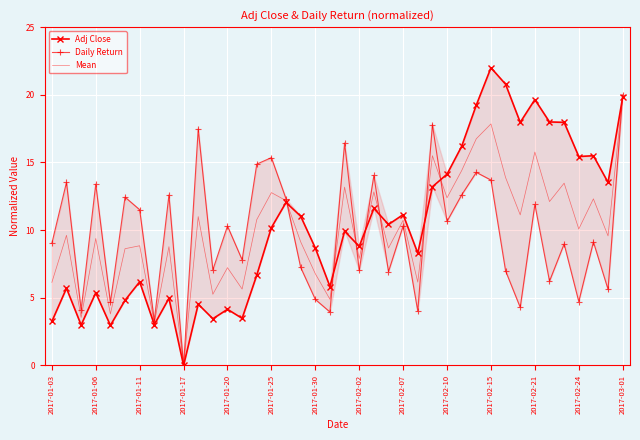

Is it true that Mean equals 17.8 at 2017-02-15?

True